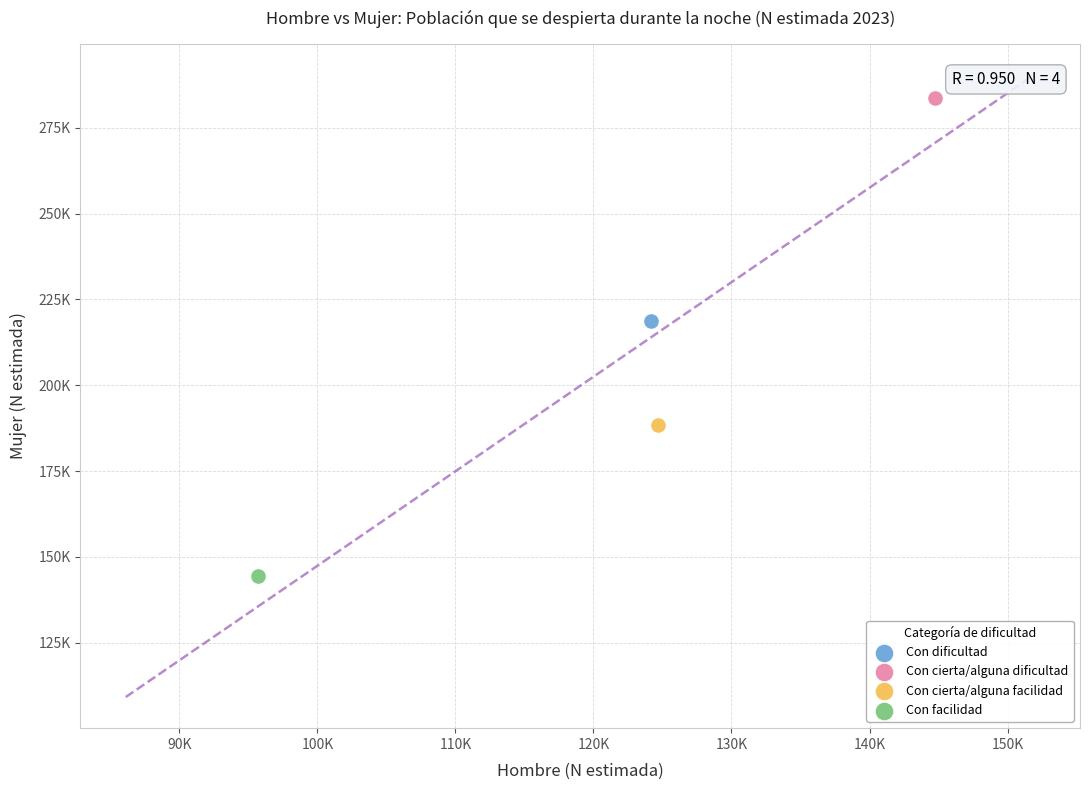

Which series contains the lowest Y value?

Con facilidad